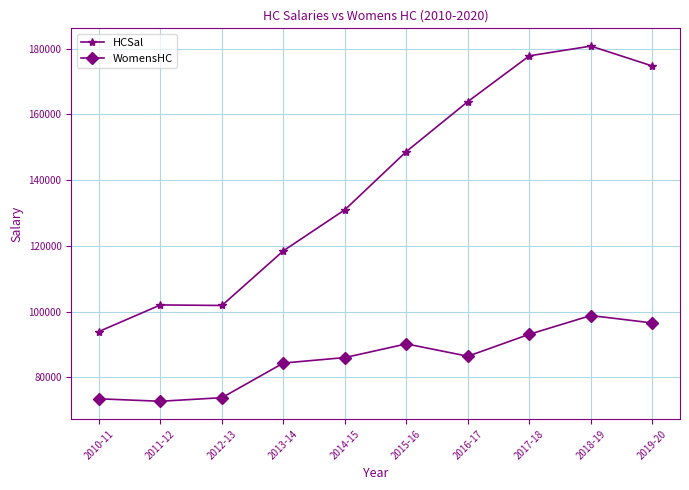

How many interior local peaks does the WomensHC series have?

2